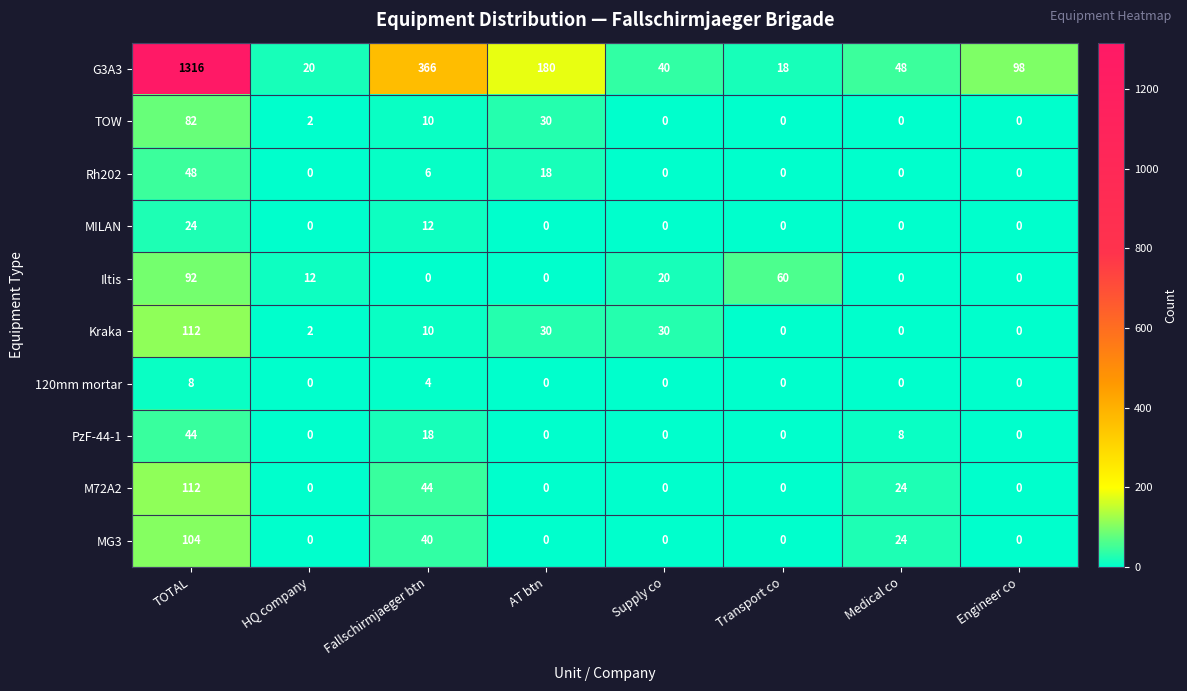

How many data points in Iltis are less than 12?

4